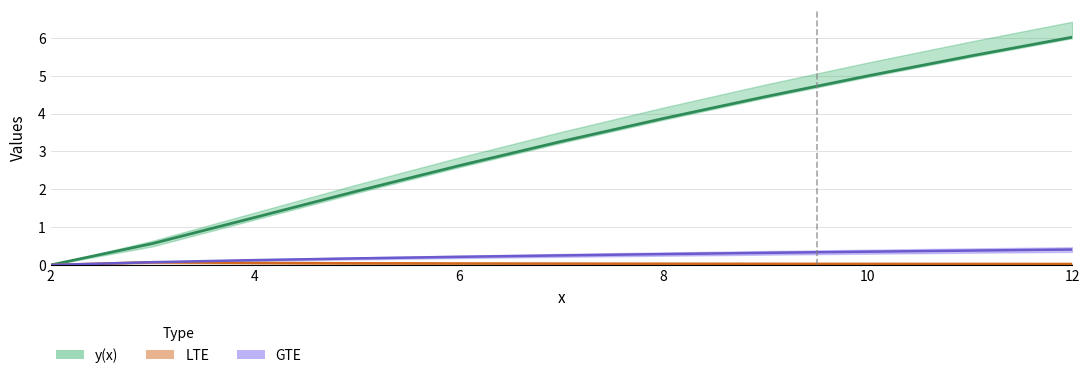

What is the difference between the maximum and minimum values in the GTE series?

0.4